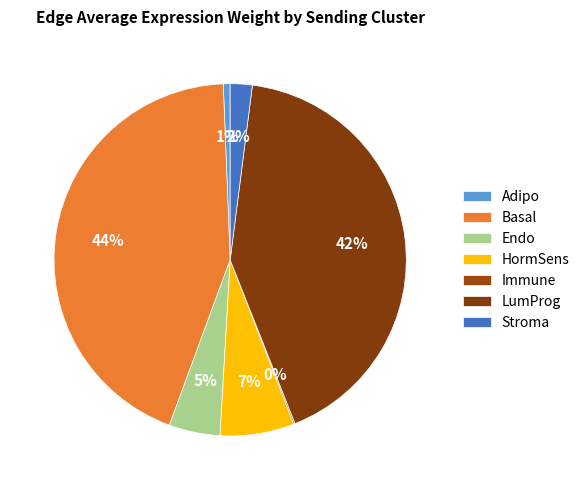

What is the largest slice in the pie chart?

Basal